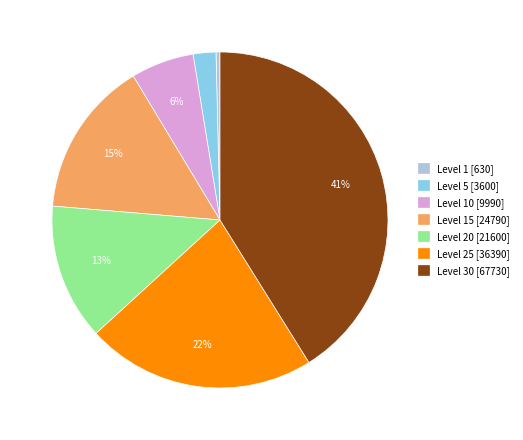

Does any single category account for the majority?

No